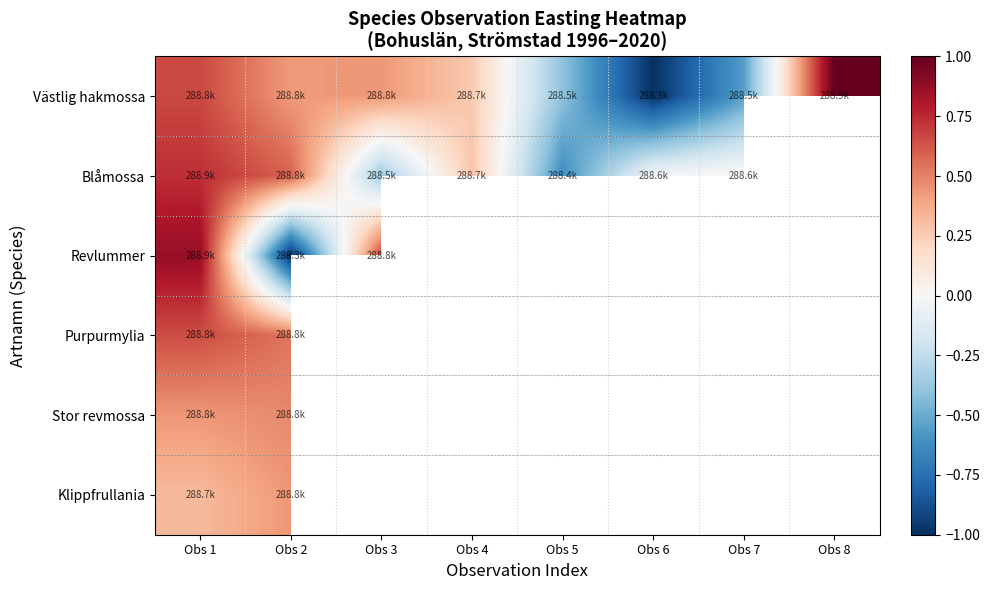

Which label corresponds to the smallest value in the chart?

Obs 2